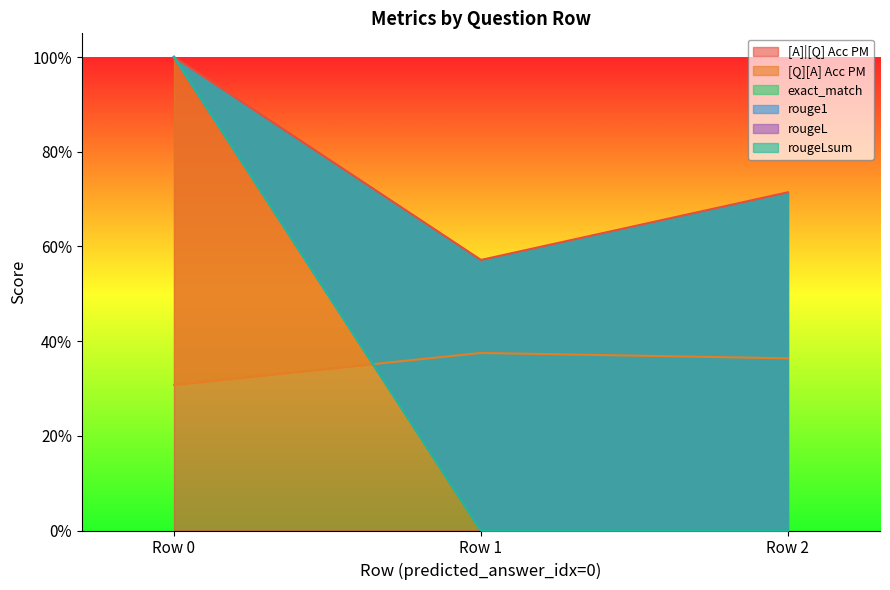

Which series has the largest range (max minus min)?

exact_match